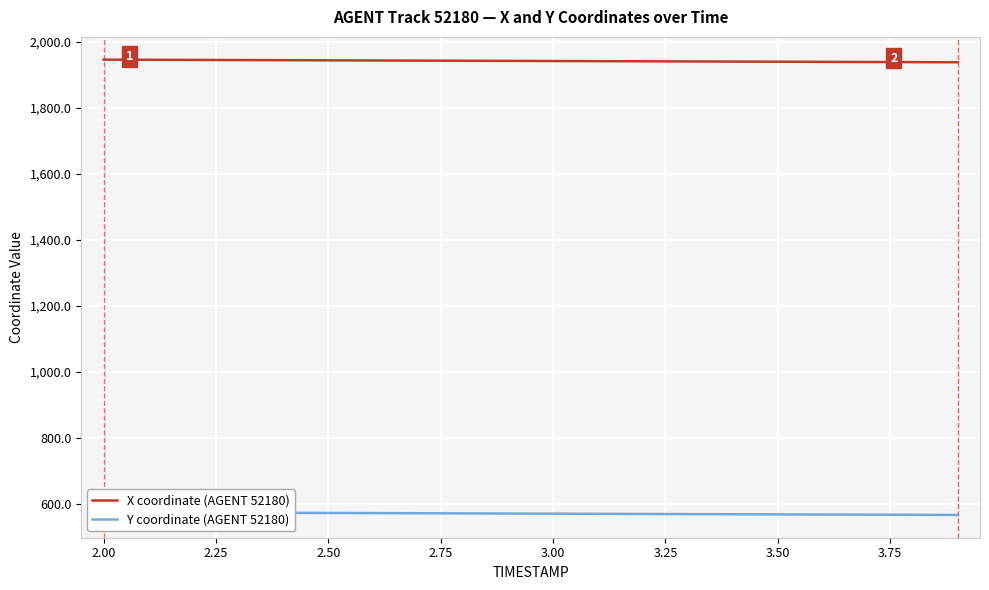

The value of X coordinate (AGENT 52180) at 3.50 is 1939.3. True or false?

True